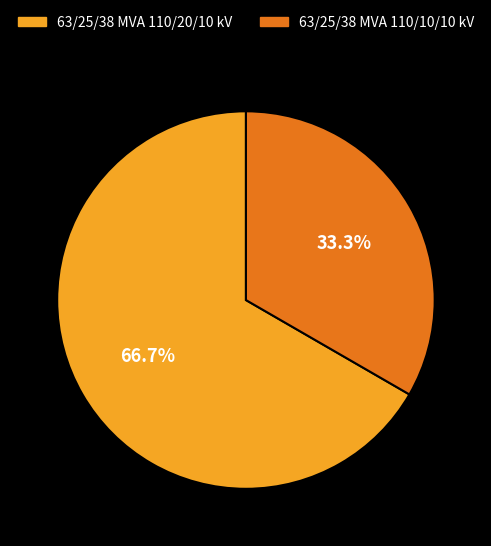

Is it true that 63/25/38 MVA 110/10/10 kV is 33% of the pie?

True